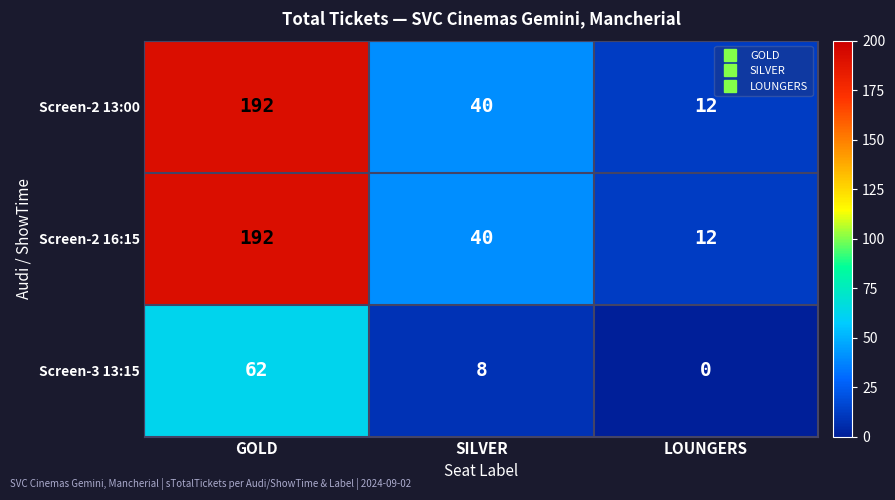

What is the sum of the Screen-2 13:00 values at GOLD and LOUNGERS?

204